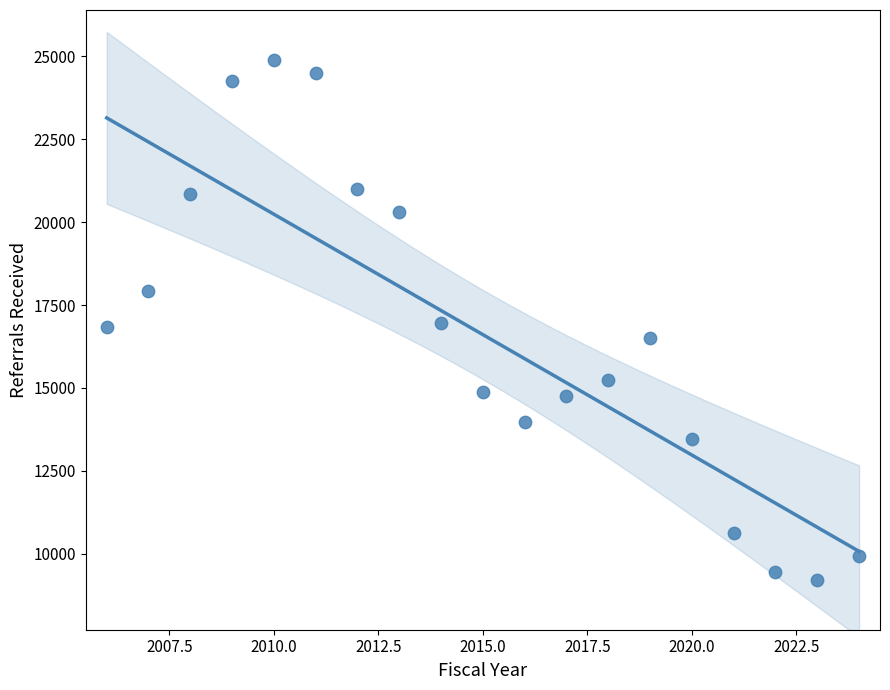

What is the range of X values (max minus min)?

18